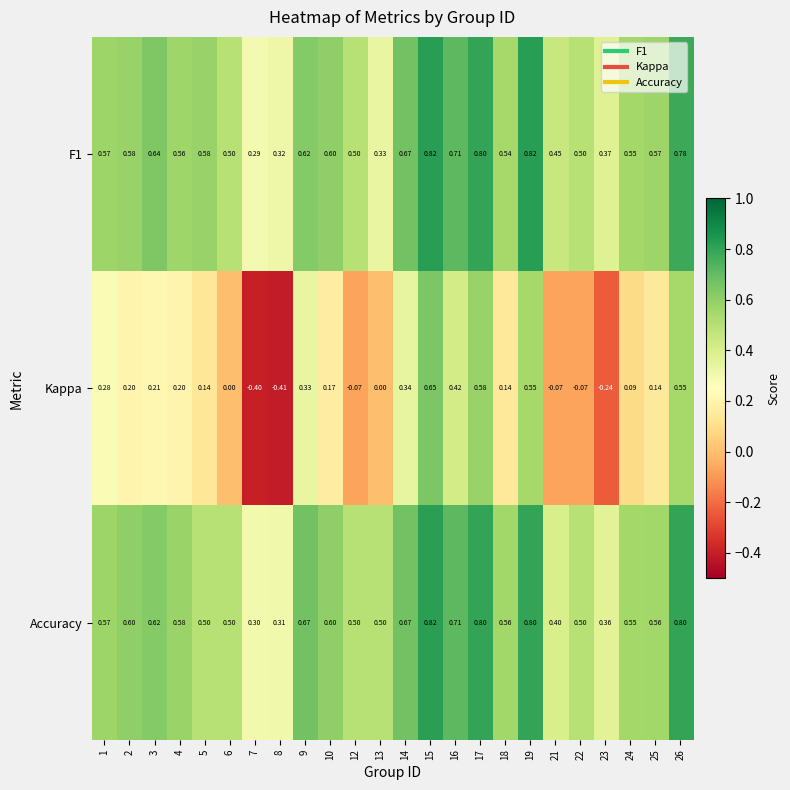

What is the maximum value shown in the chart?

0.8